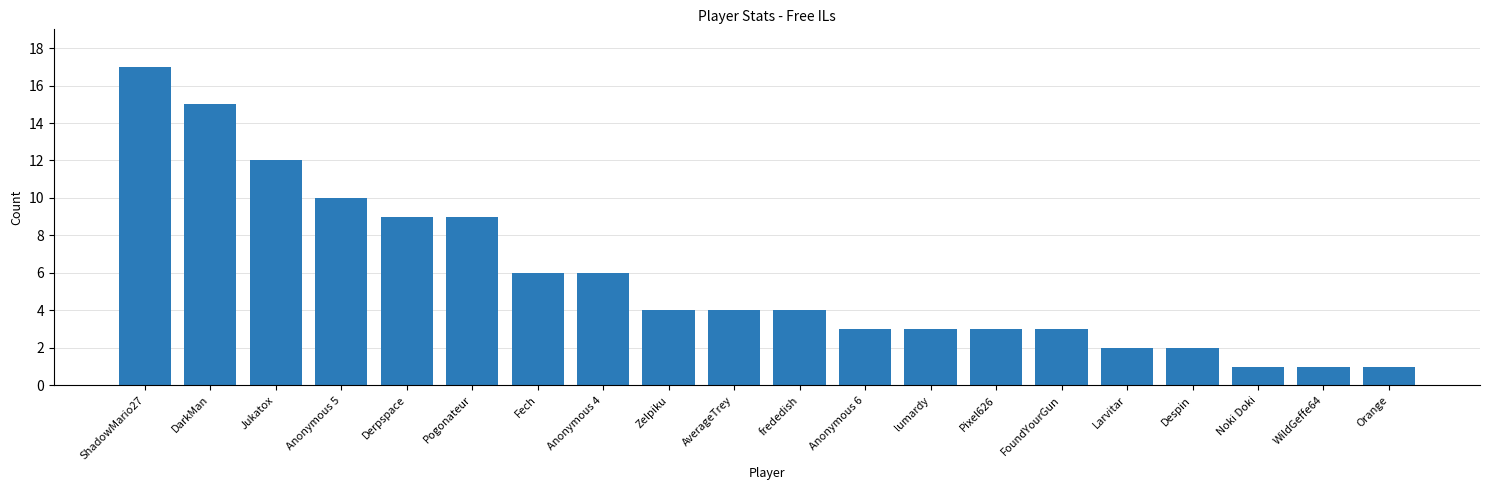

Which has a higher value, Fech or Zelpiku?

Fech